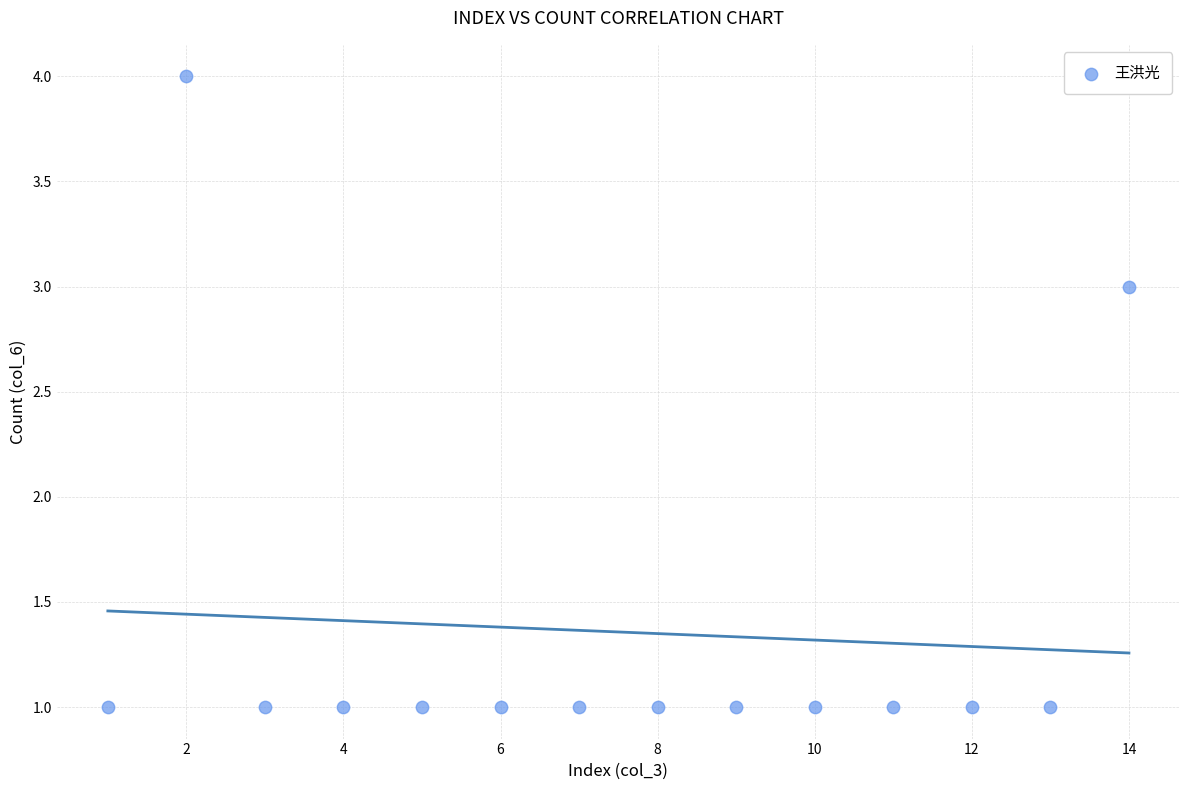

What is the range of X values (max minus min)?

13